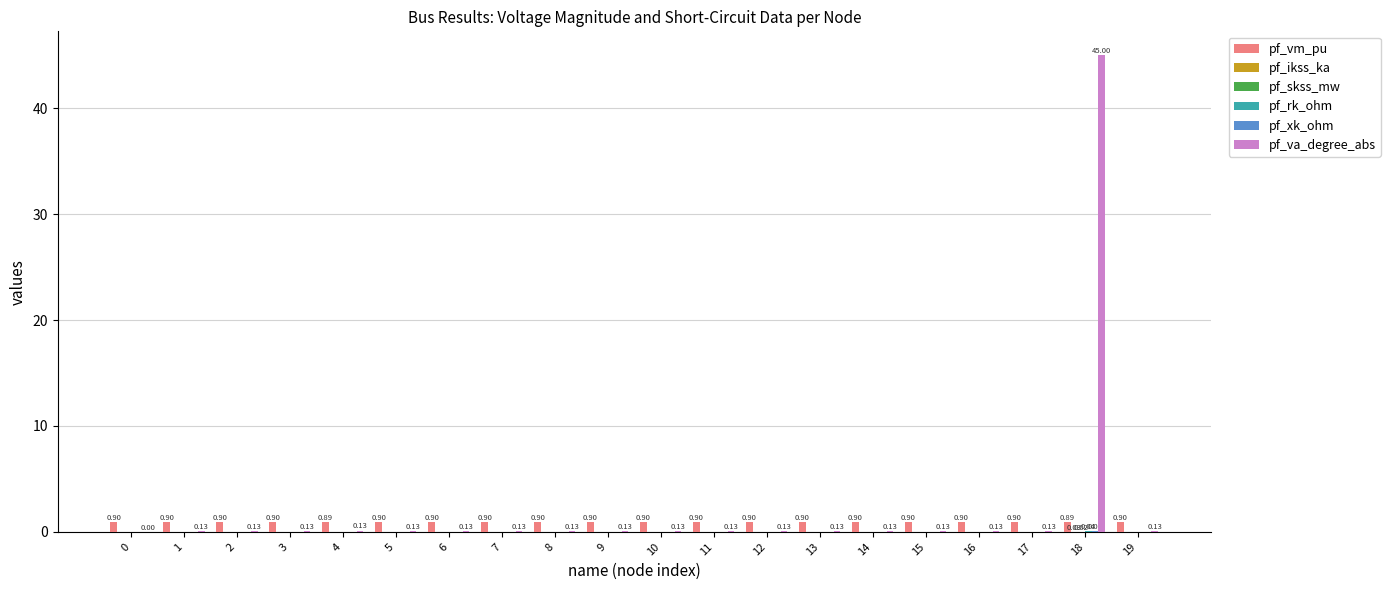

At which category is the sum across all series the highest?

18